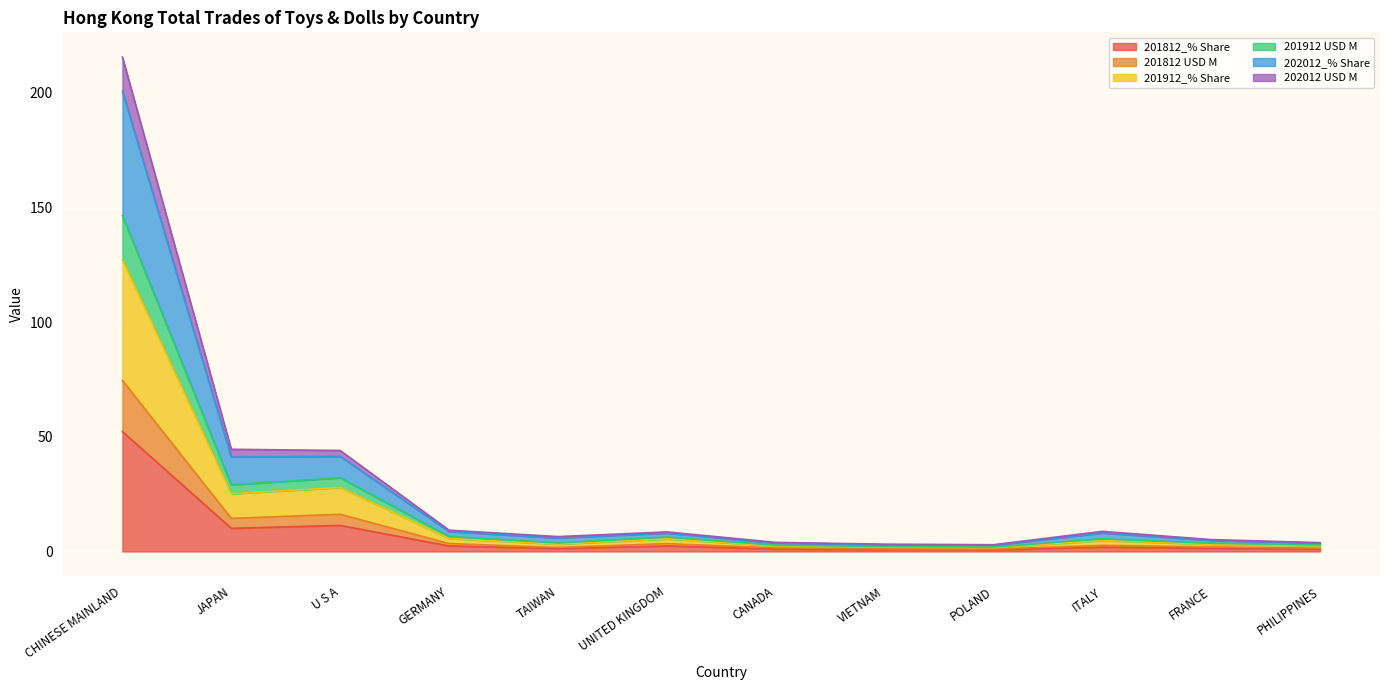

True or false: 201812_% Share and 201812 USD M cross at least once.

False